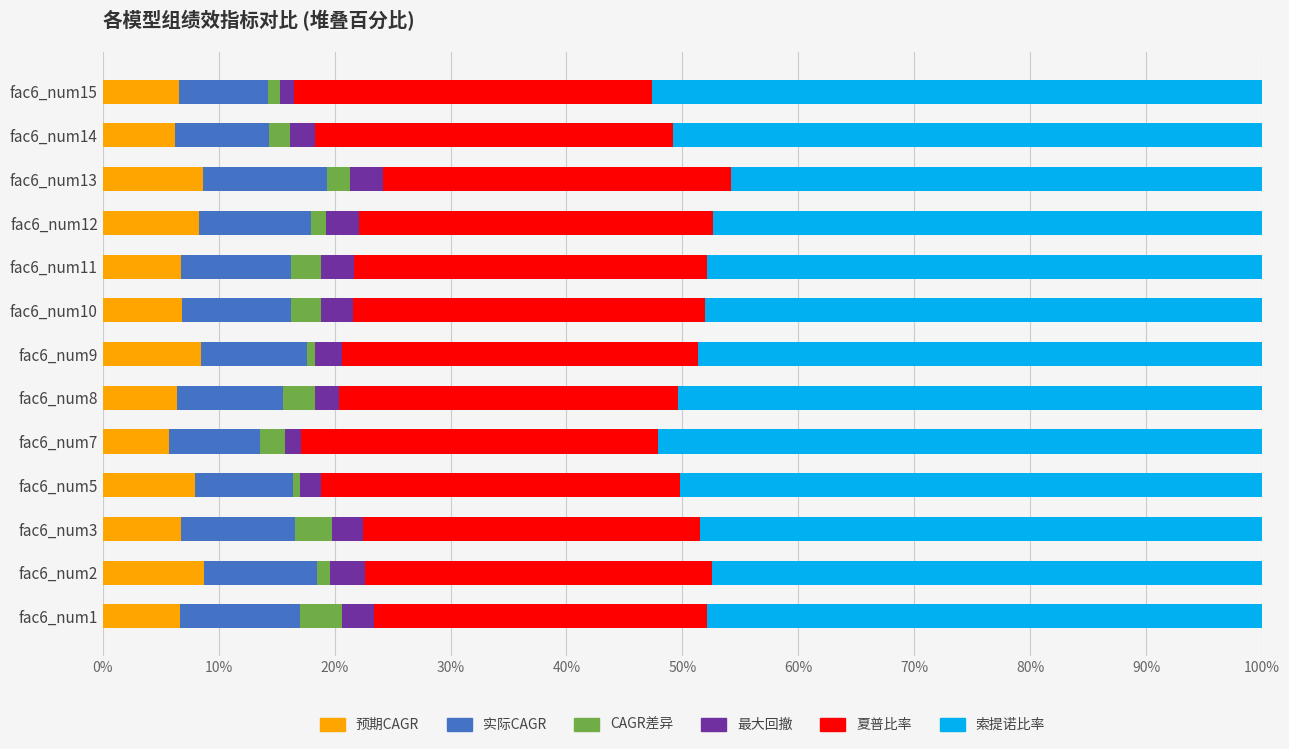

What are all the series names shown in the legend?

预期CAGR, 实际CAGR, CAGR差异, 最大回撤, 夏普比率, 索提诺比率